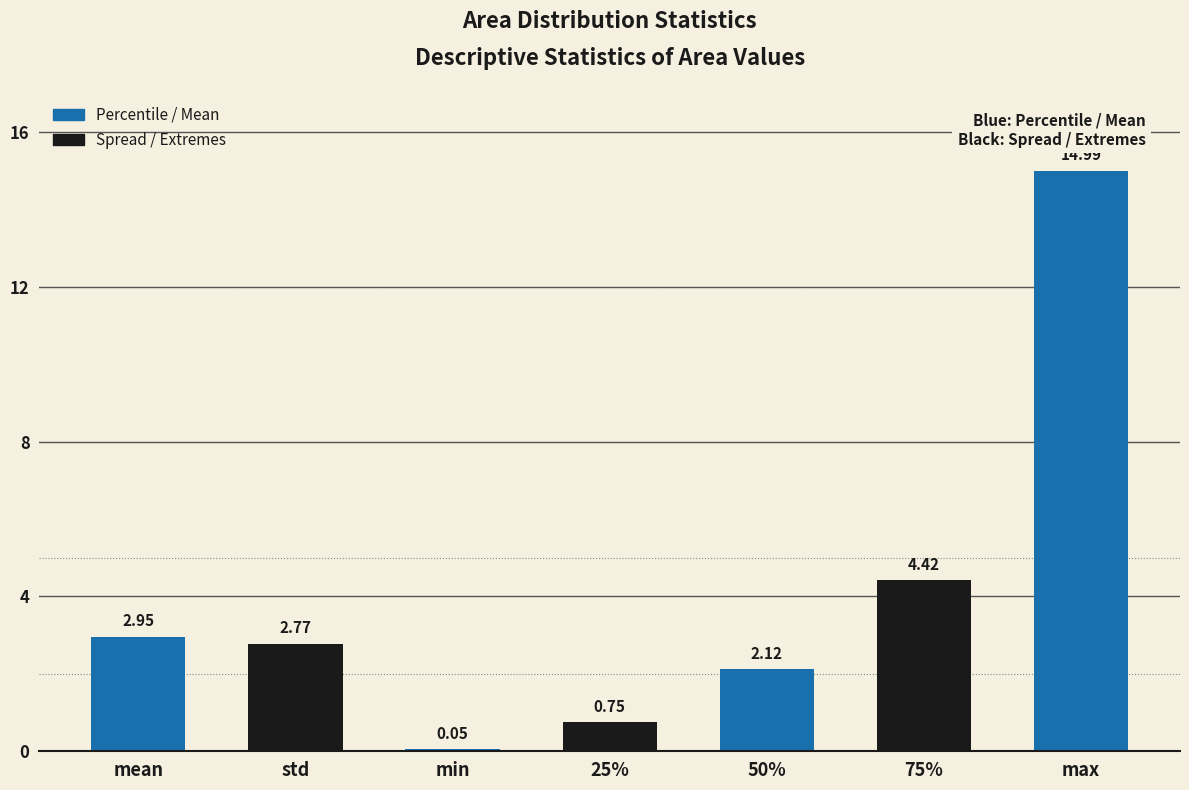

Where does the data first go above 2?

mean